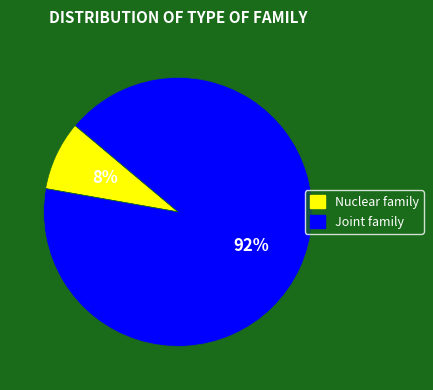

Is there any slice that represents more than half of the pie?

Yes